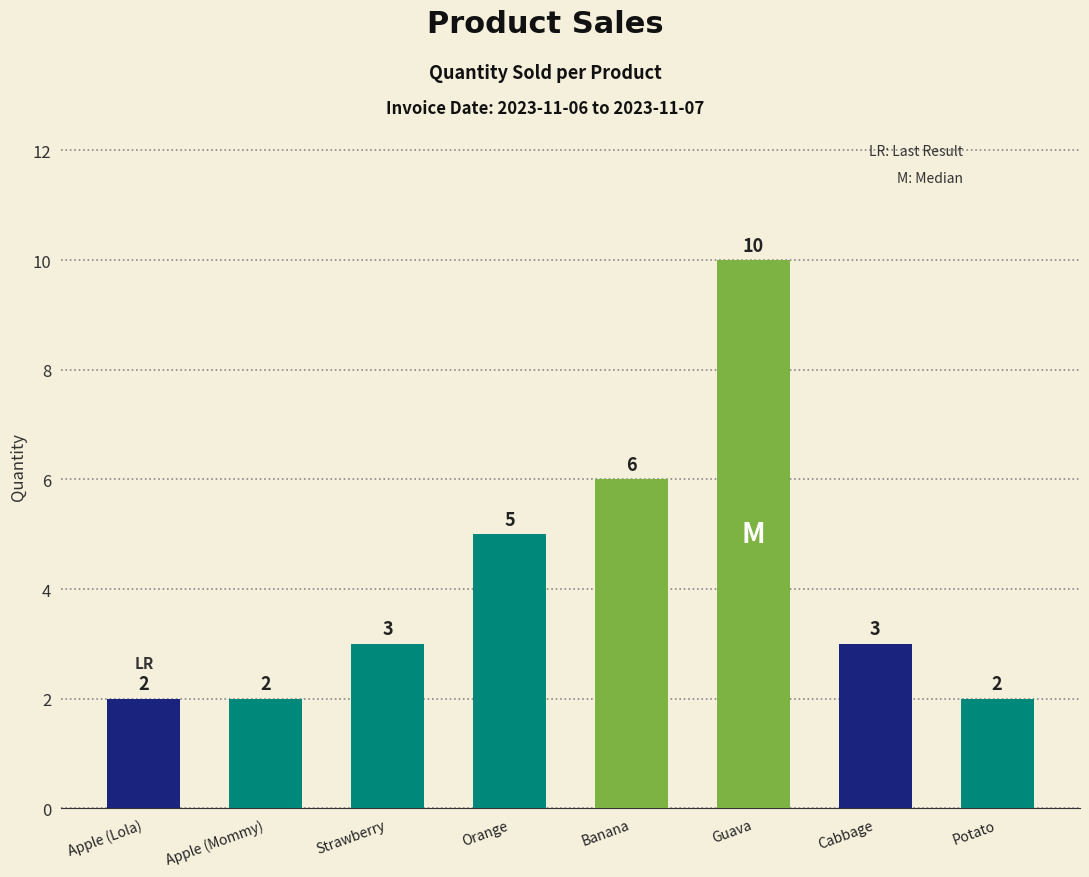

Read the value at Apple (Mommy).

2